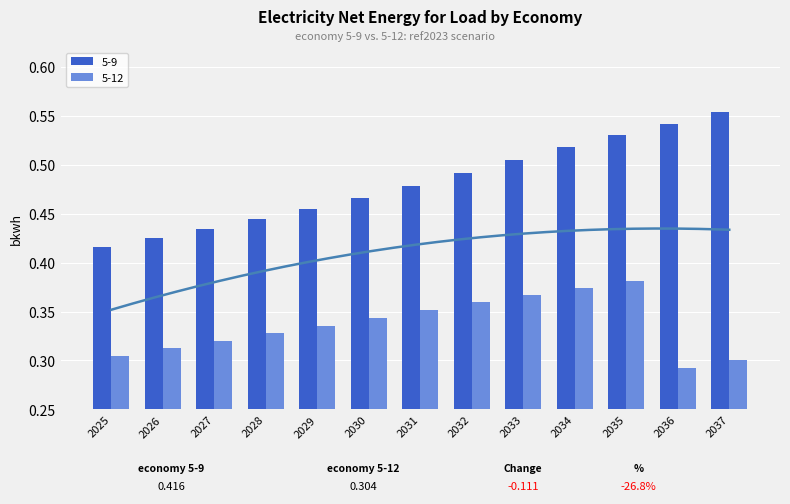

At which label is 5-12 closest to 0?

2036